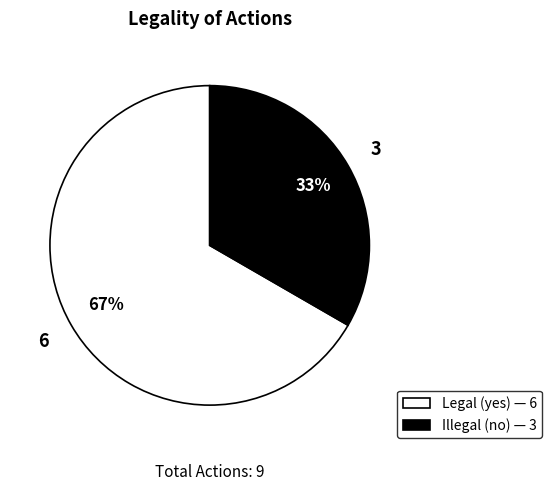

To the nearest percent, what is the average slice percentage?

50%